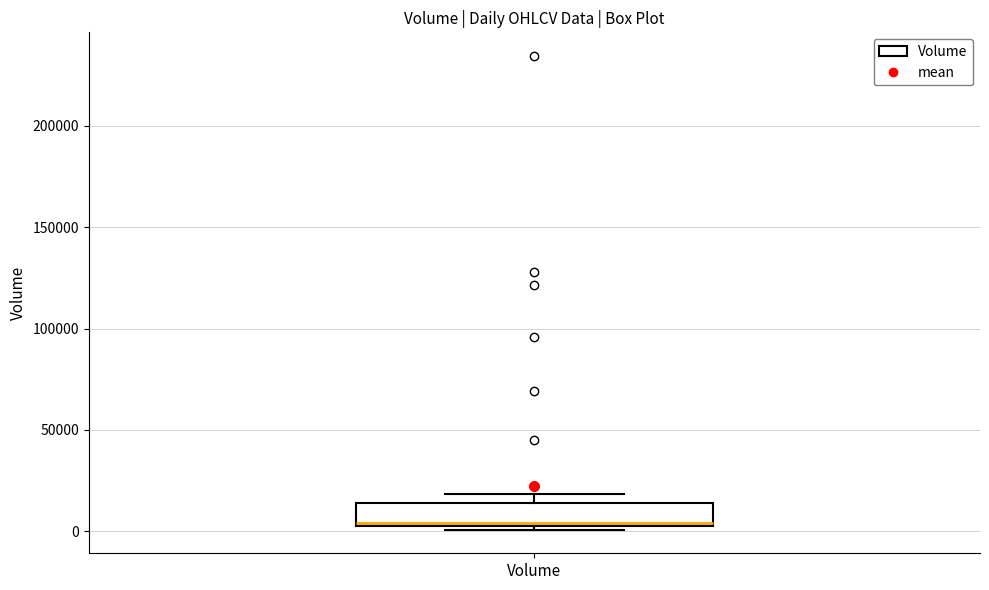

Read this box plot against the y-axis: the position of the median line, the range covered by the box, and the ends of both whiskers. The values are not printed on the chart, so give them approximately, as read against the axis.

median 5000, box 0 to 15000, whiskers 0 (just below the box's lower edge) to 20000